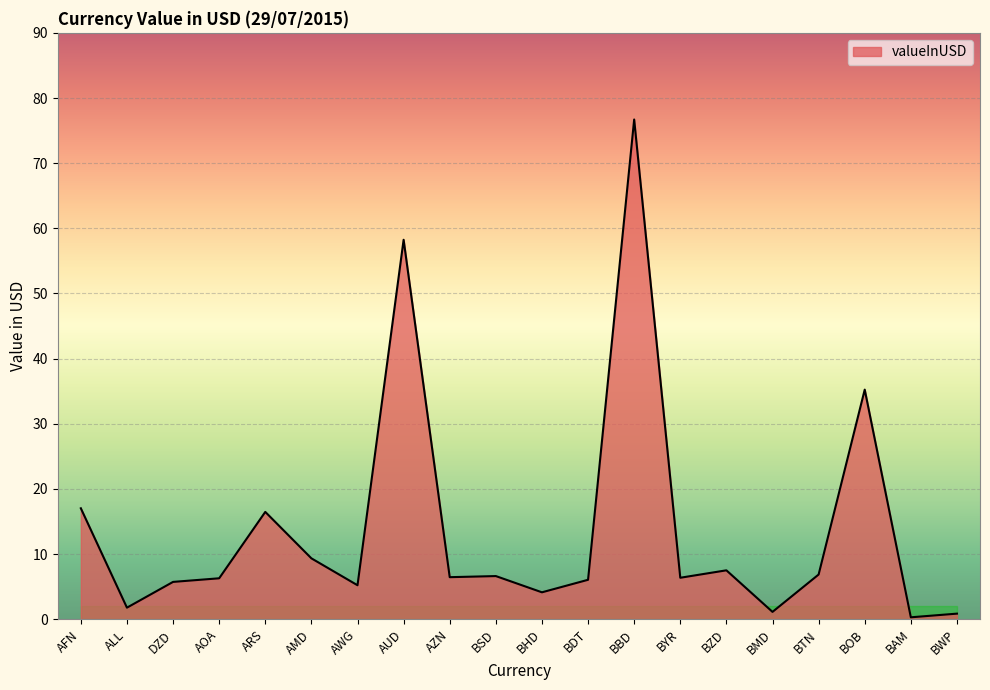

At which label does the data first exceed 6?

AFN